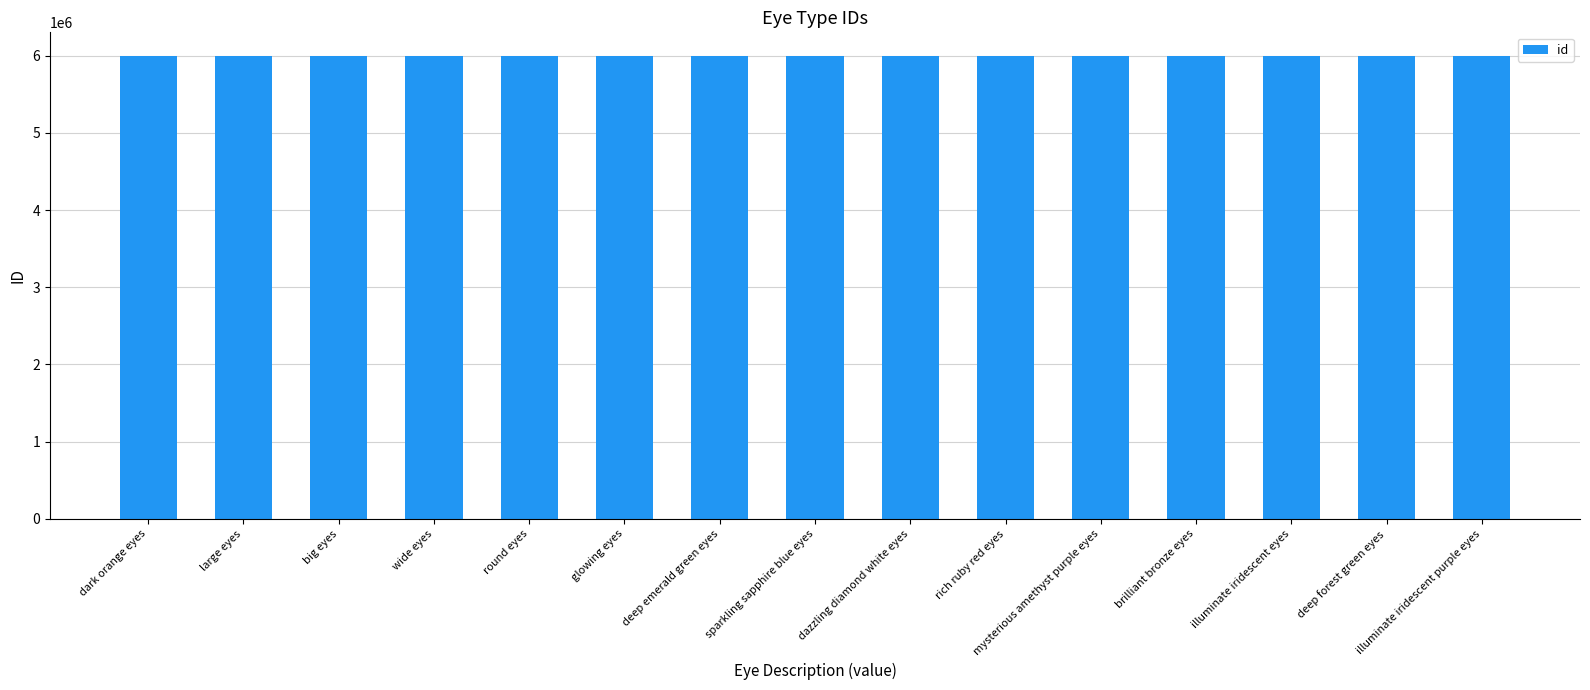

How many values are below 6000008?

7